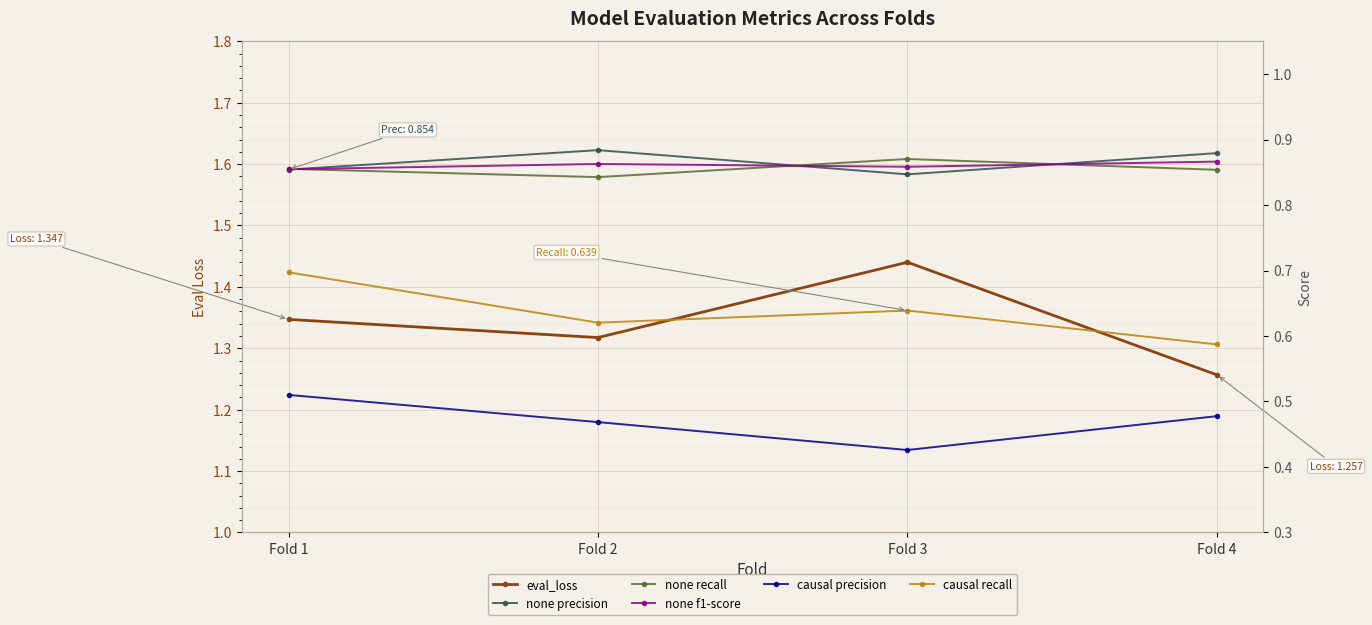

What is the approximate value of none recall at Fold 2?

0.8